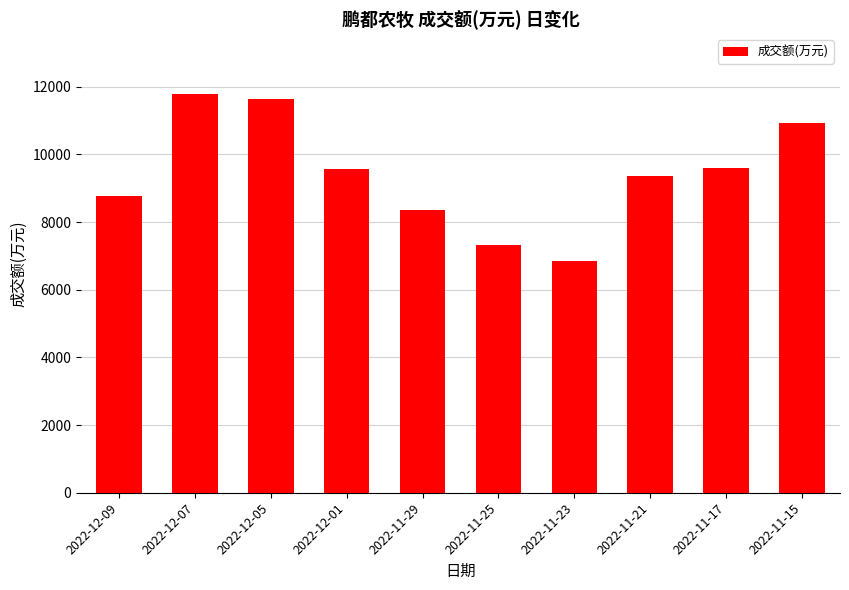

What is the difference between the values at 2022-12-09 and 2022-12-01?

776